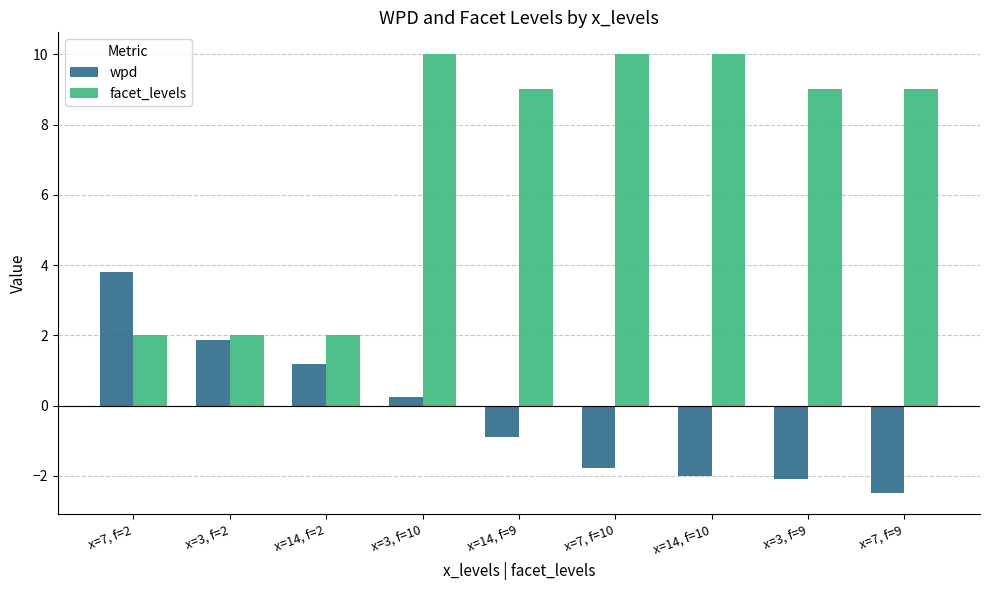

What is the average value of the facet_levels series?

7.0